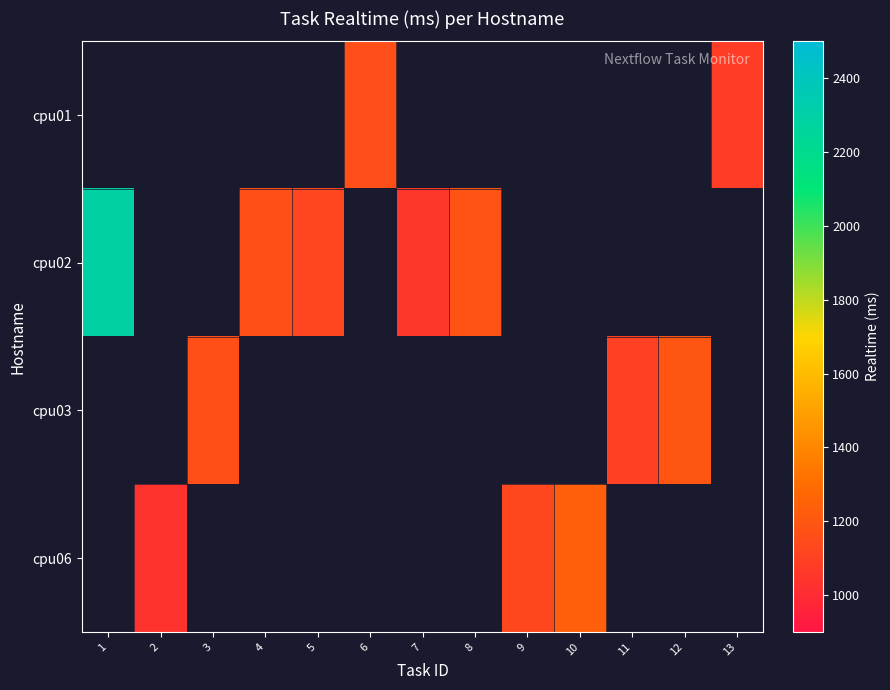

Where is cpu02 nearest to the value 1672?

8